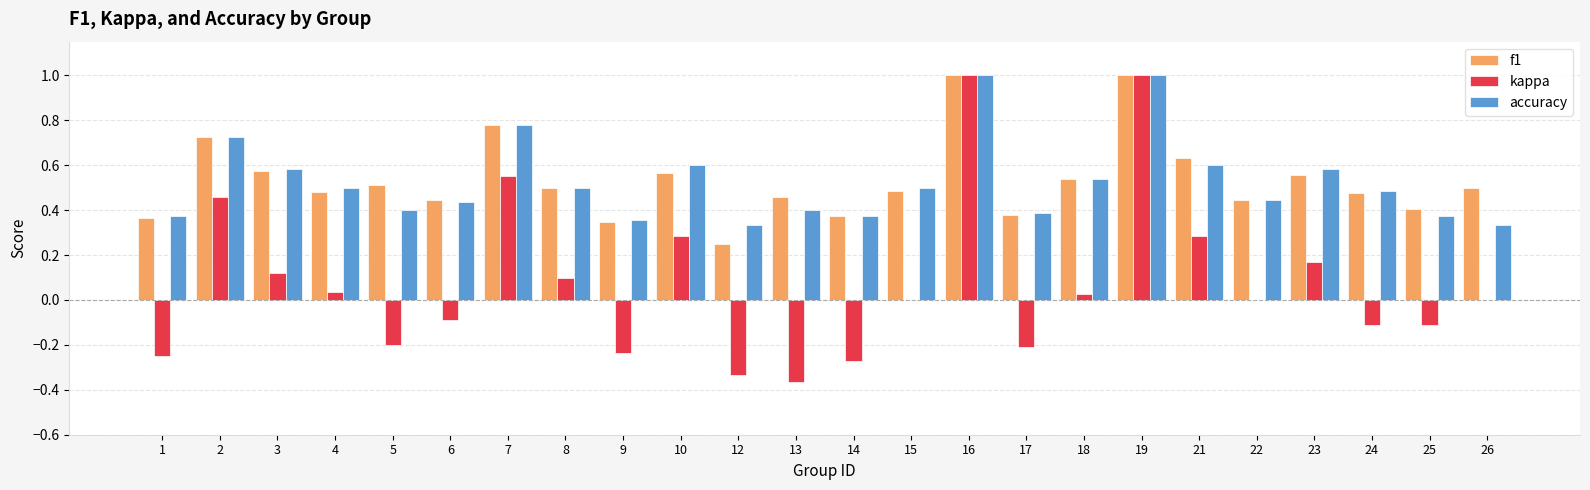

What is the sum of all accuracy values?

12.6